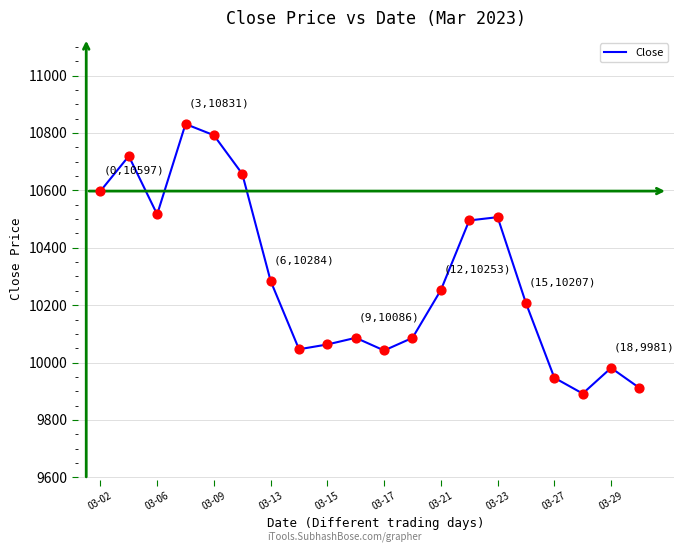

What is the minimum value shown in the chart?

9892.0